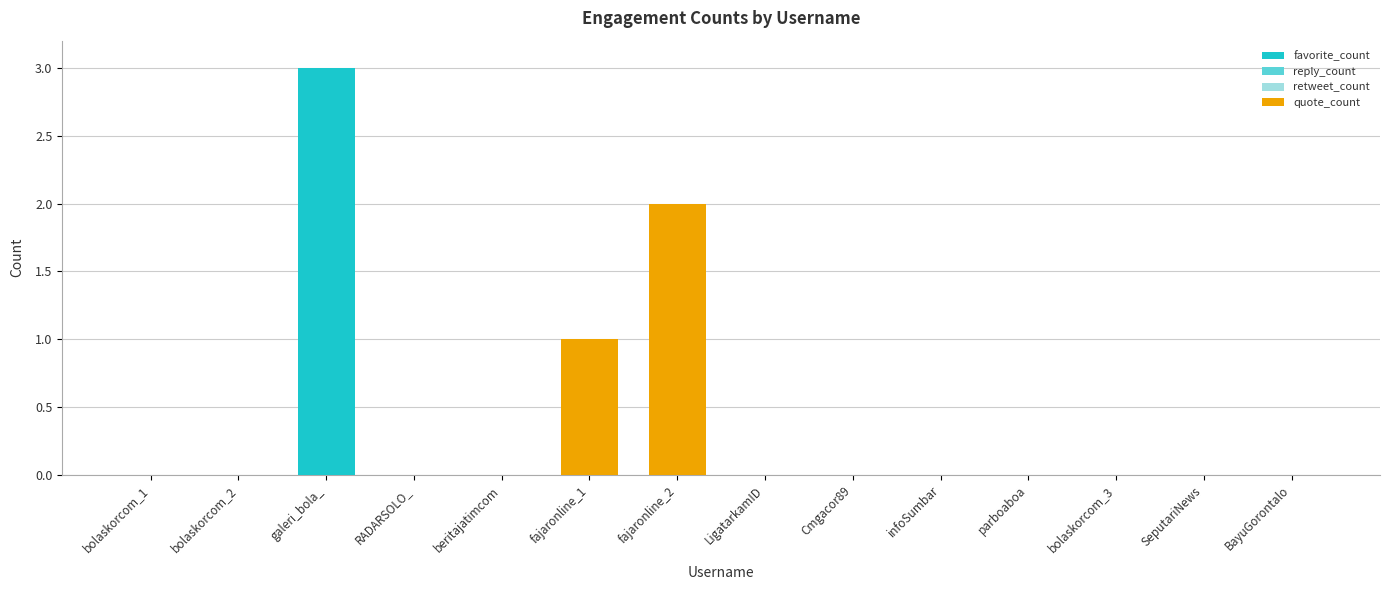

At which category is the sum across all series the highest?

galeri_bola_